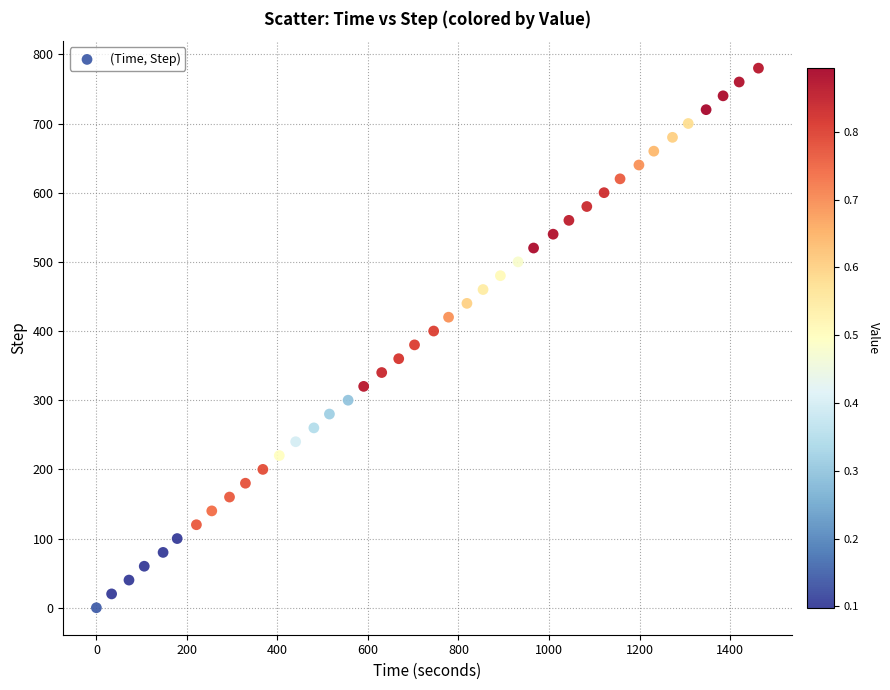

What is the range of Y values (max minus min)?

780